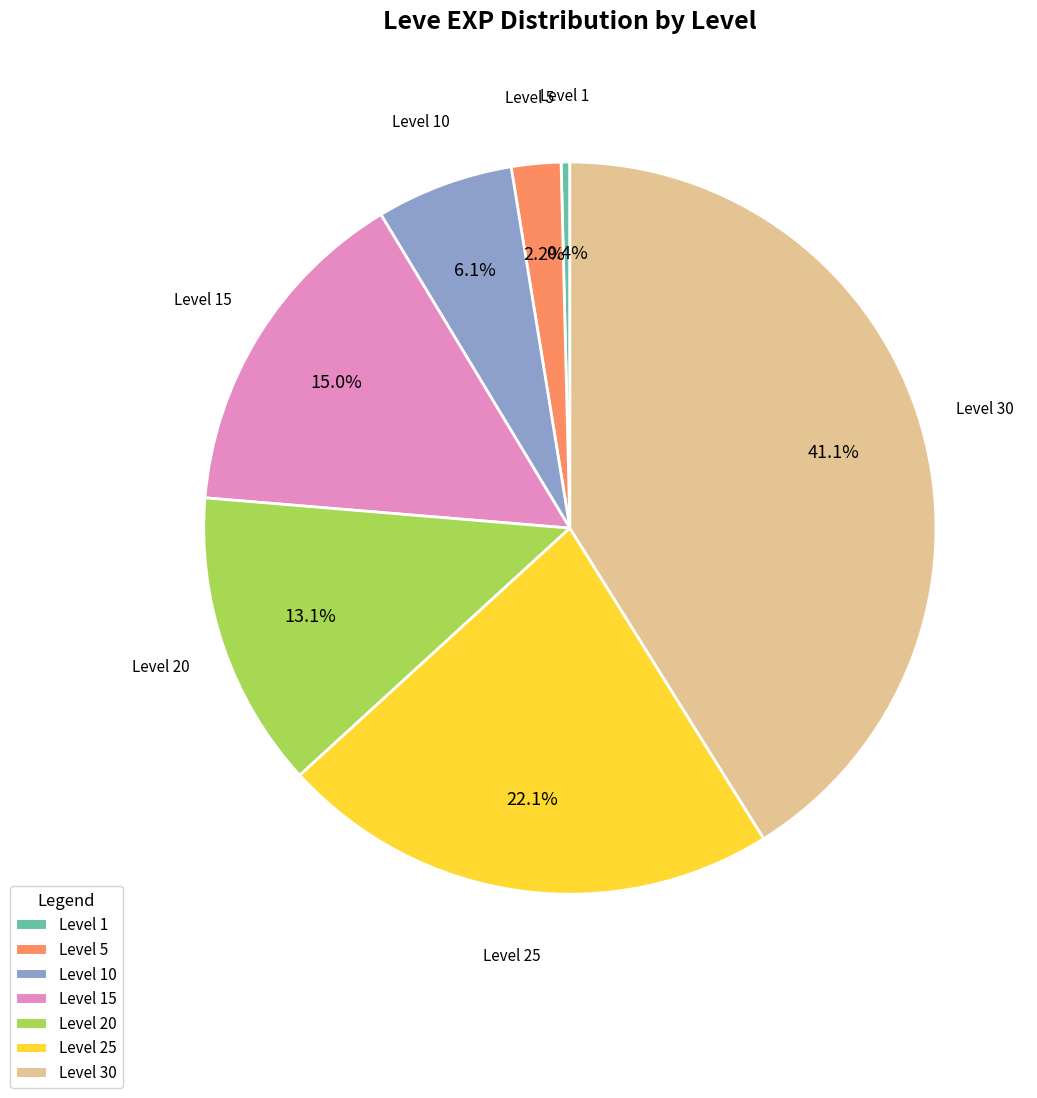

How many slices are in this pie chart?

7